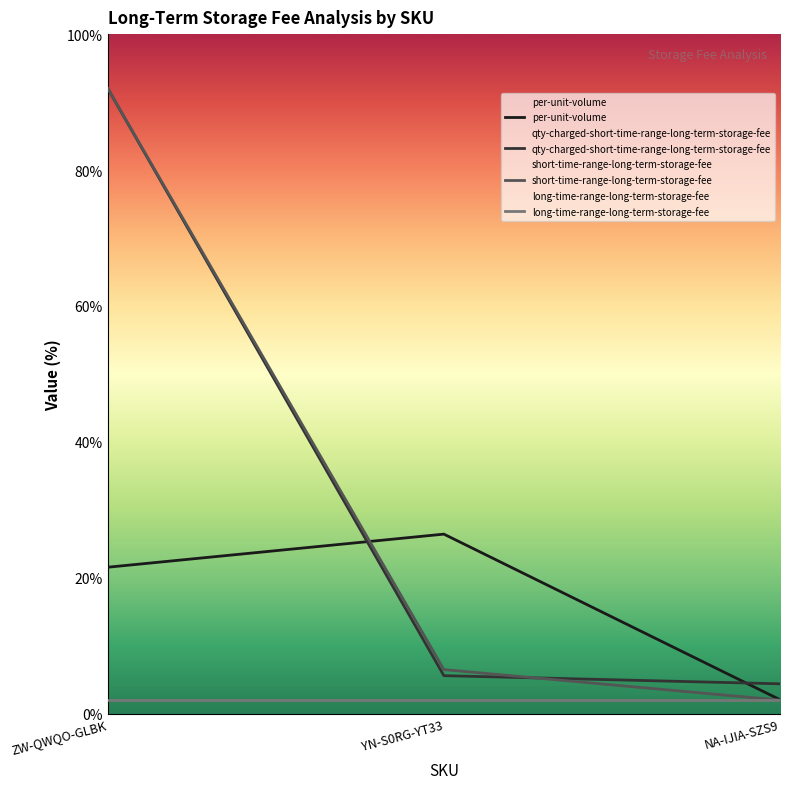

What is the average value of the per-unit-volume series?

16.7